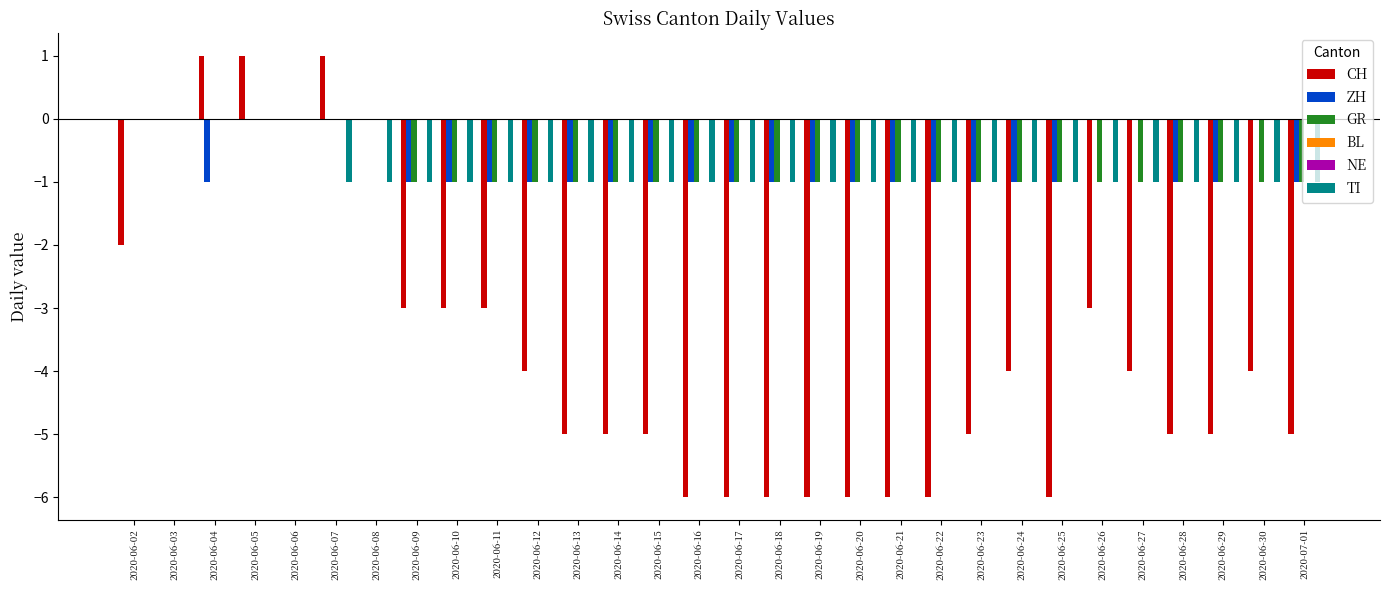

Between 2020-06-11 and 2020-06-15, which series saw the biggest shift?

CH